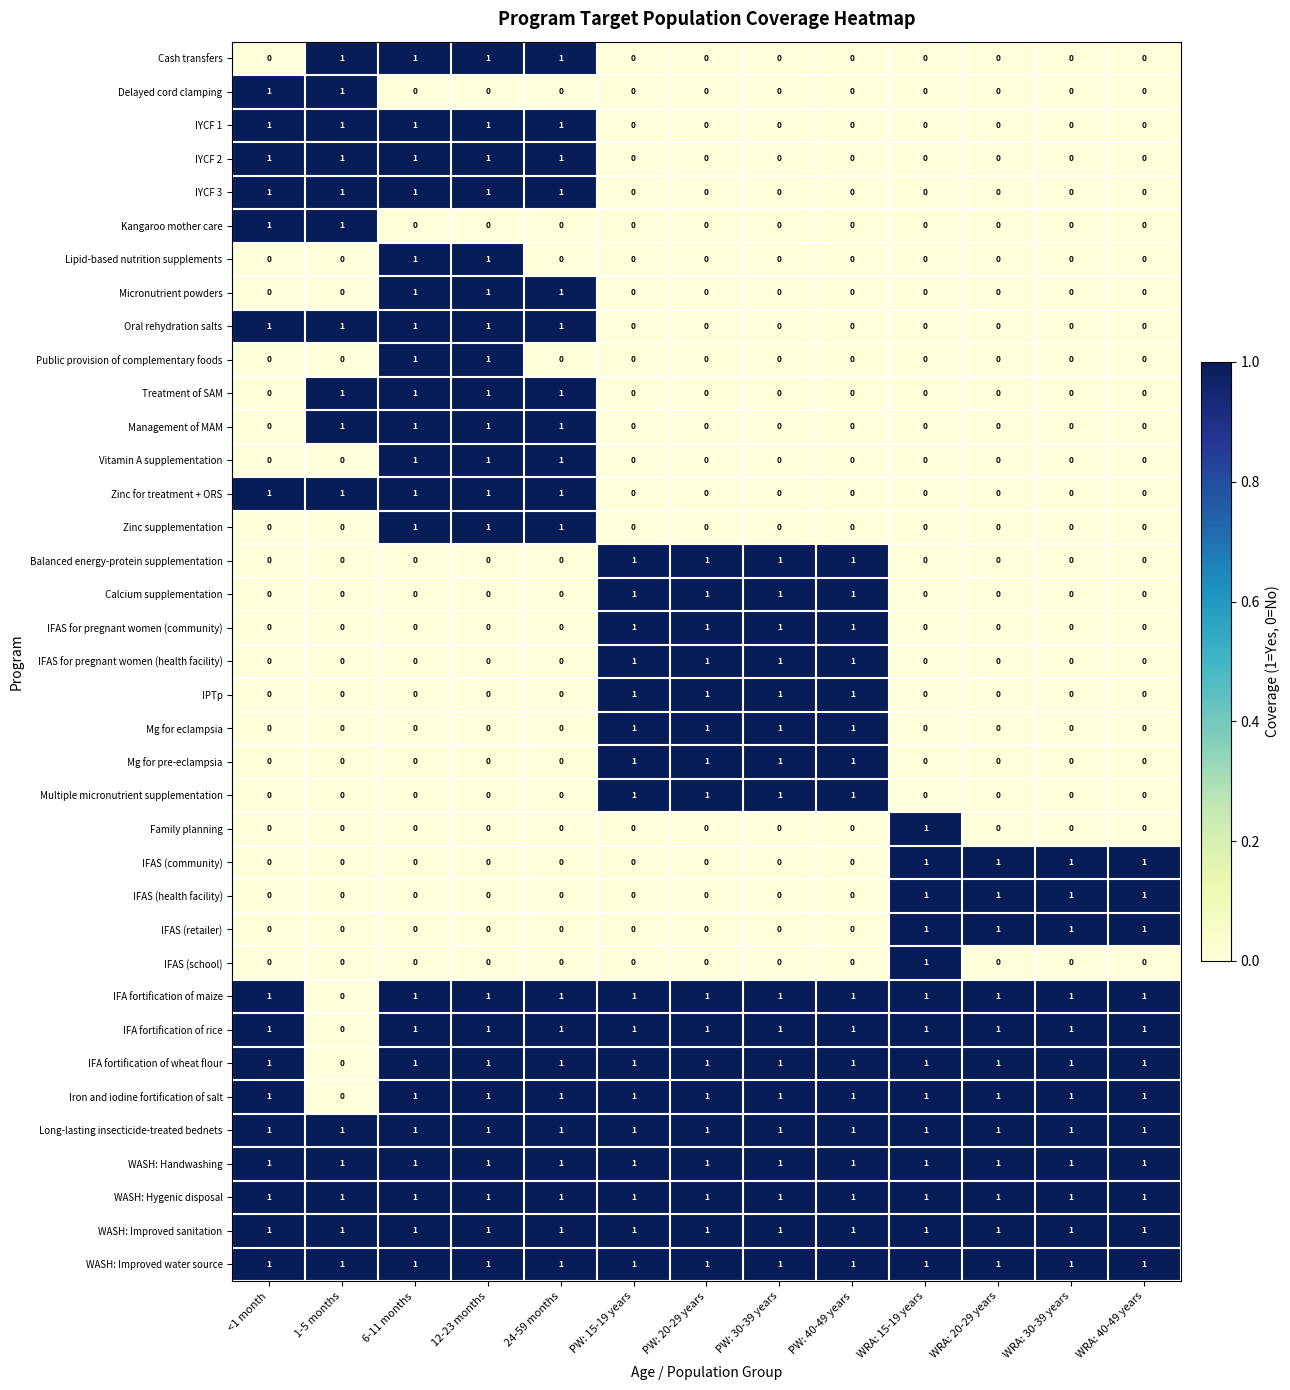

True or false: Zinc supplementation has a value of 0 at <1 month.

True